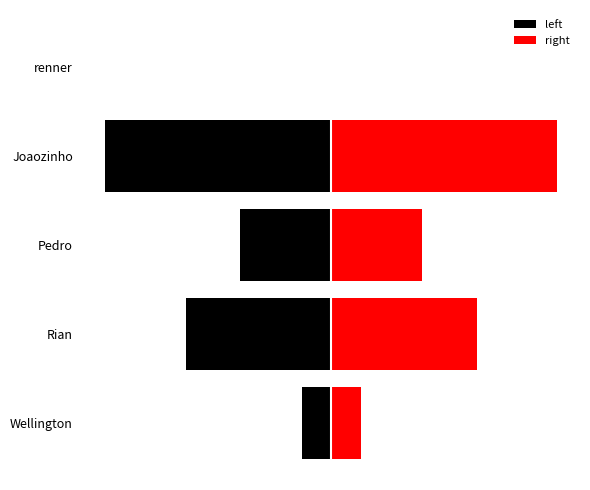

What is the average value of the right series?

2167.9